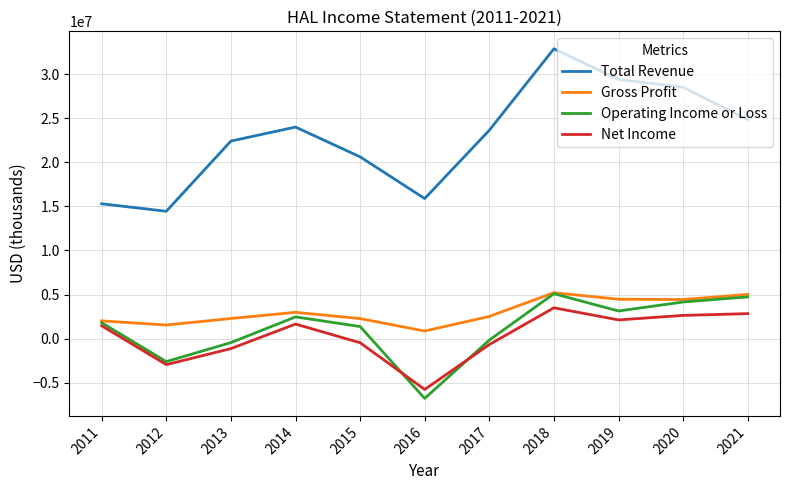

Which series has the widest spread of values?

Total Revenue